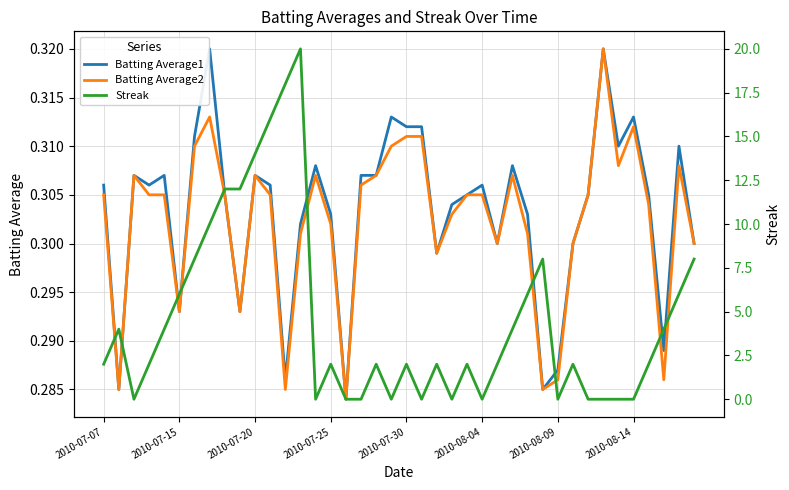

What are all the series names shown in the legend?

Batting Average1, Batting Average2, Streak